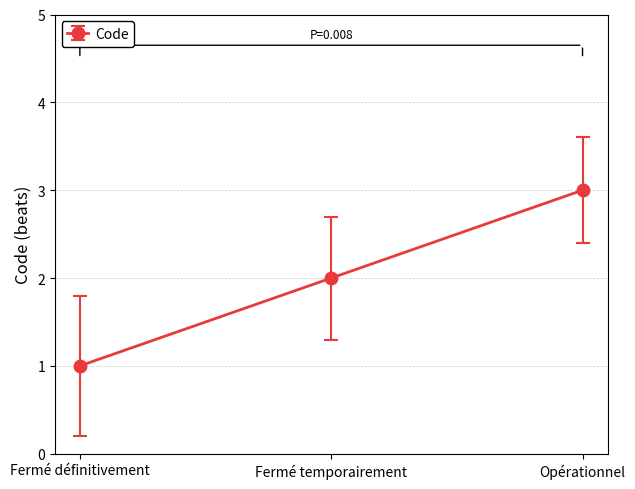

Reading left to right, list all the values displayed in this chart.

1	2	3